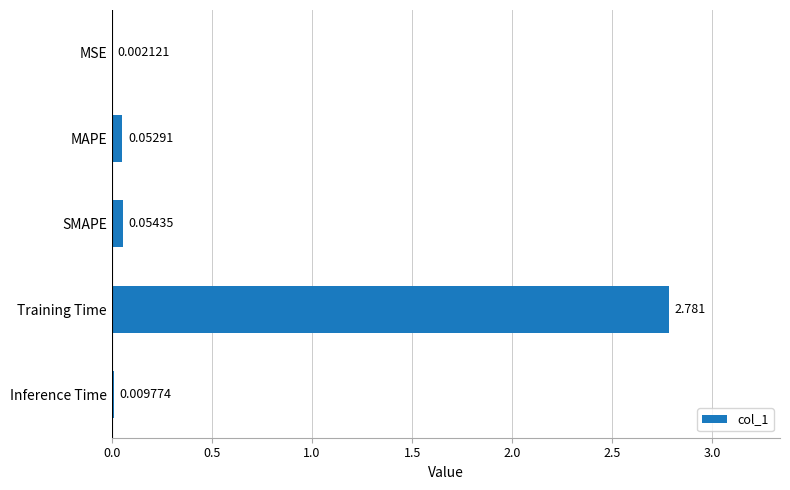

Where is the data nearest to the value 1?

SMAPE